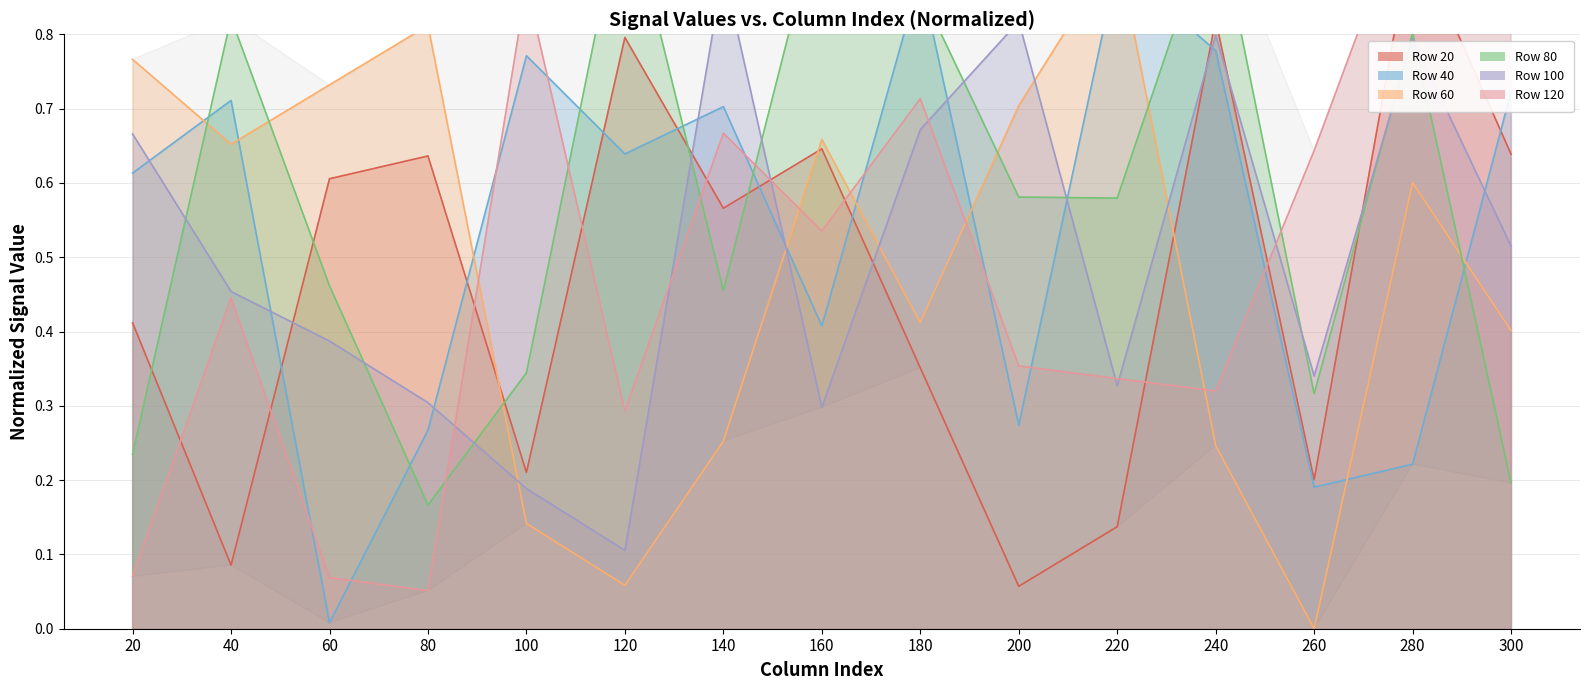

What is the total value across all series at 20?

2.8